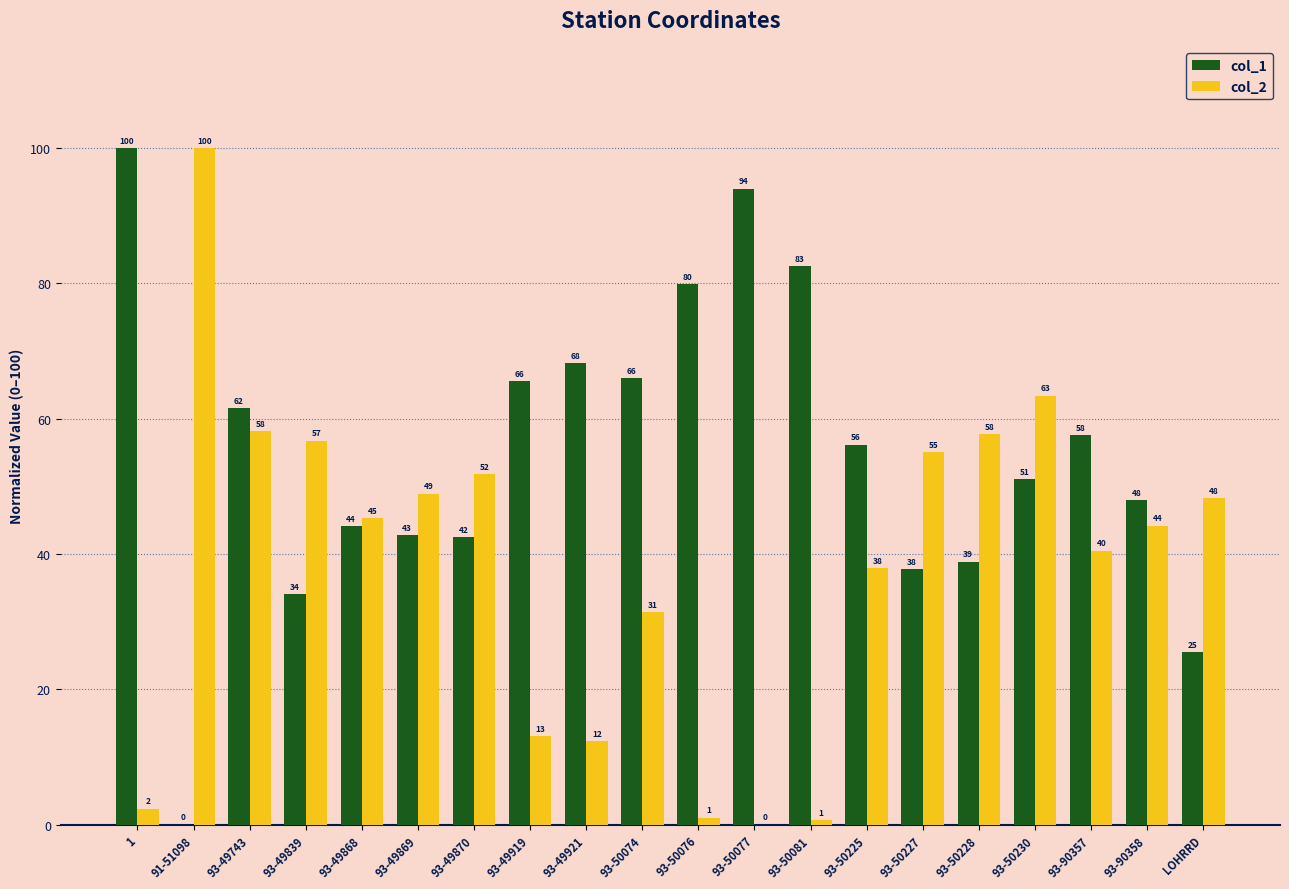

How many data points does each series have?

20